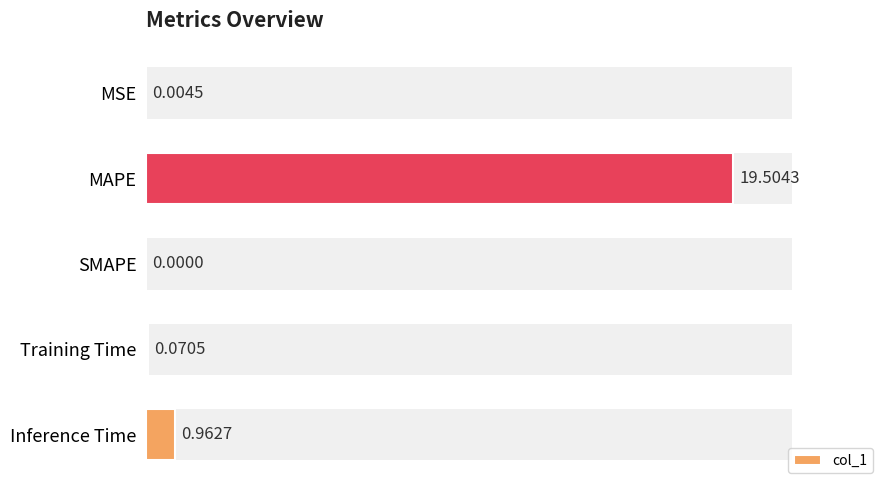

List the labels in order of value, largest first.

1, 4, 3, 0, 2